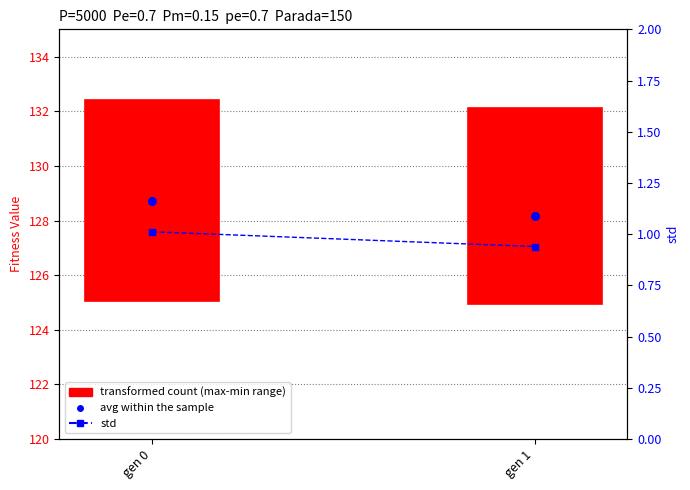

Which series has the widest spread of Y values?

avg within the sample